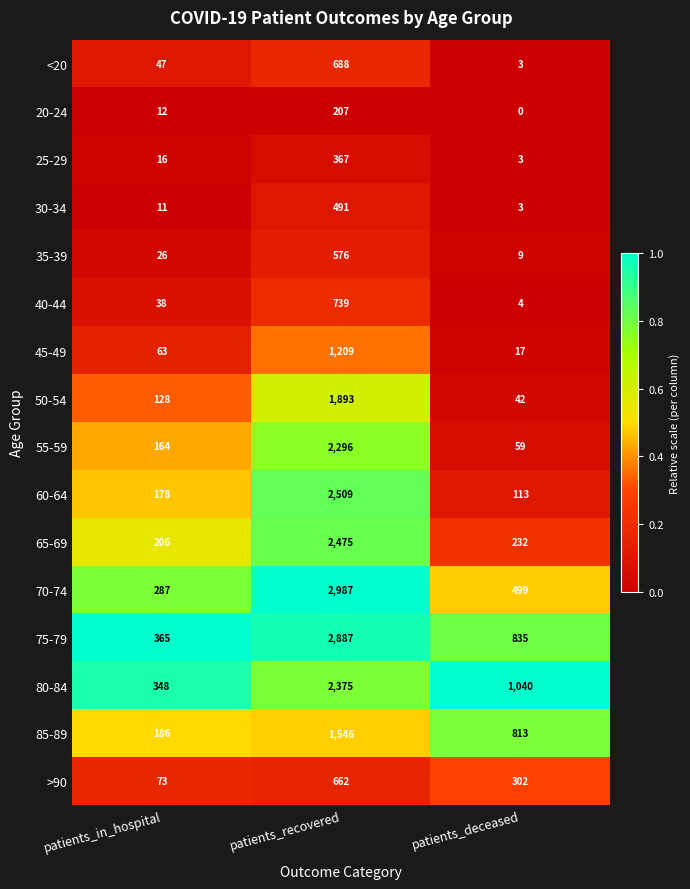

True or false: >90 has a value of 73 at patients_in_hospital.

True